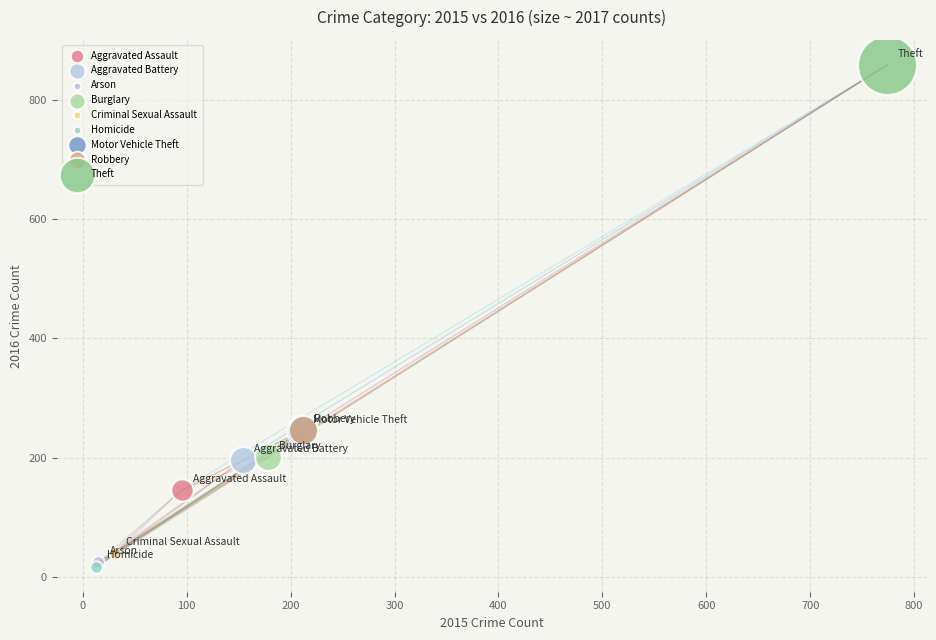

What are all the series names shown in the legend?

Aggravated Assault, Aggravated Battery, Arson, Burglary, Criminal Sexual Assault, Homicide, Motor Vehicle Theft, Robbery, Theft